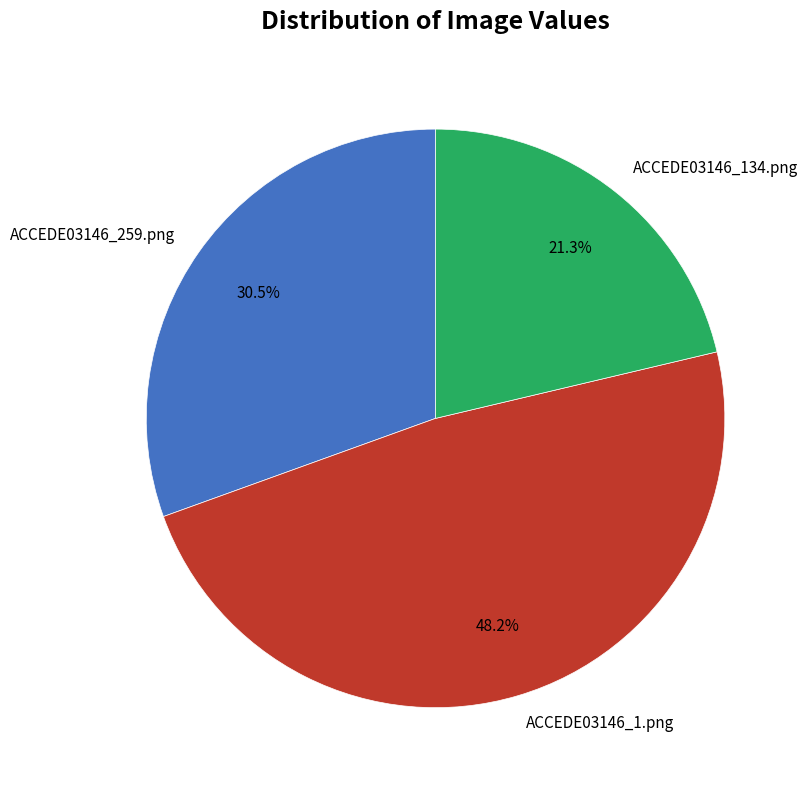

What is the smallest slice in the pie chart?

ACCEDE03146_134.png